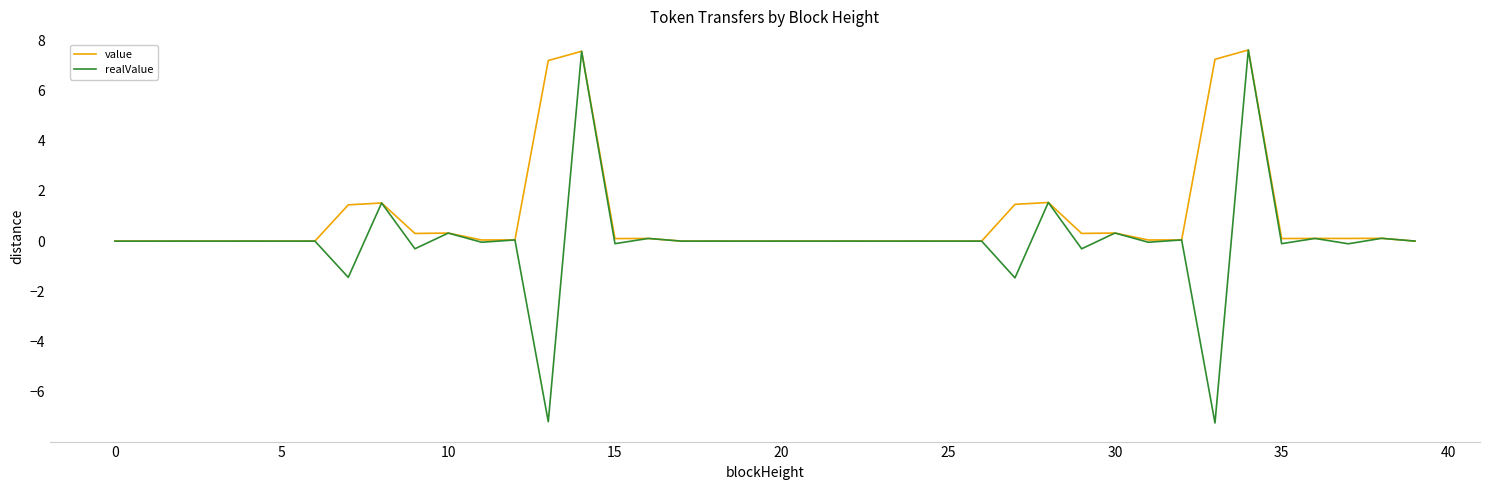

Which series has the largest total across all categories?

value